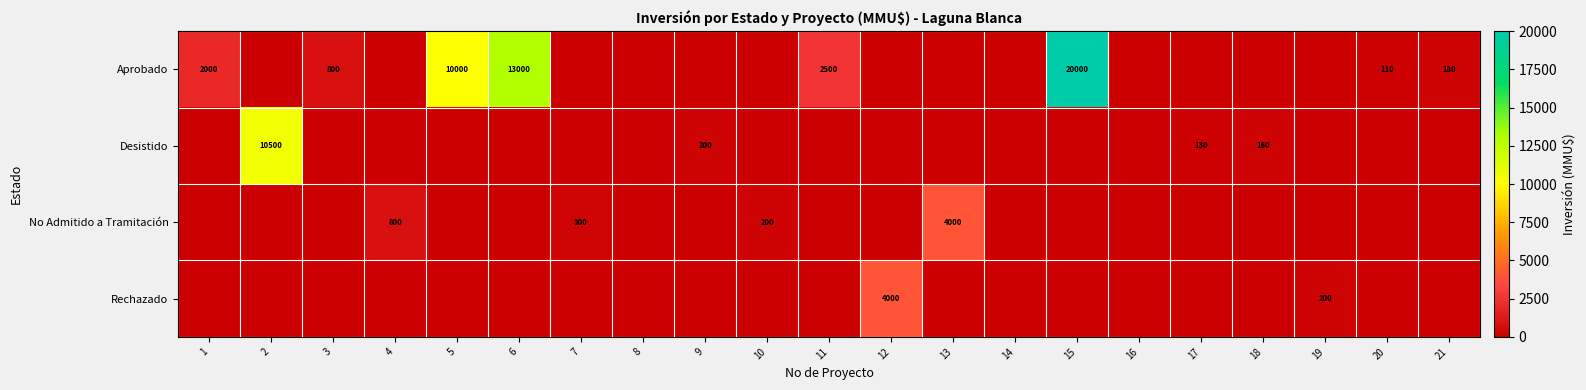

At how many categories does at least one series exceed 15015?

1